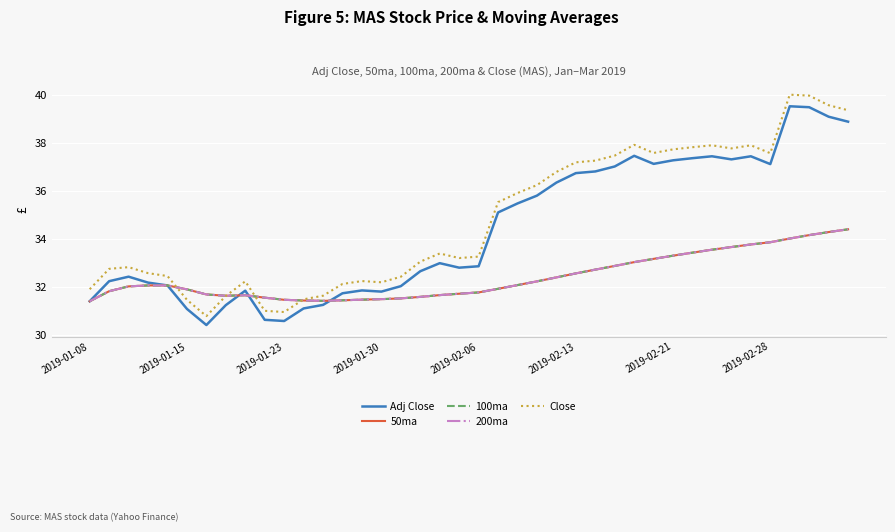

Is this an area chart (filled region under the line)?

No